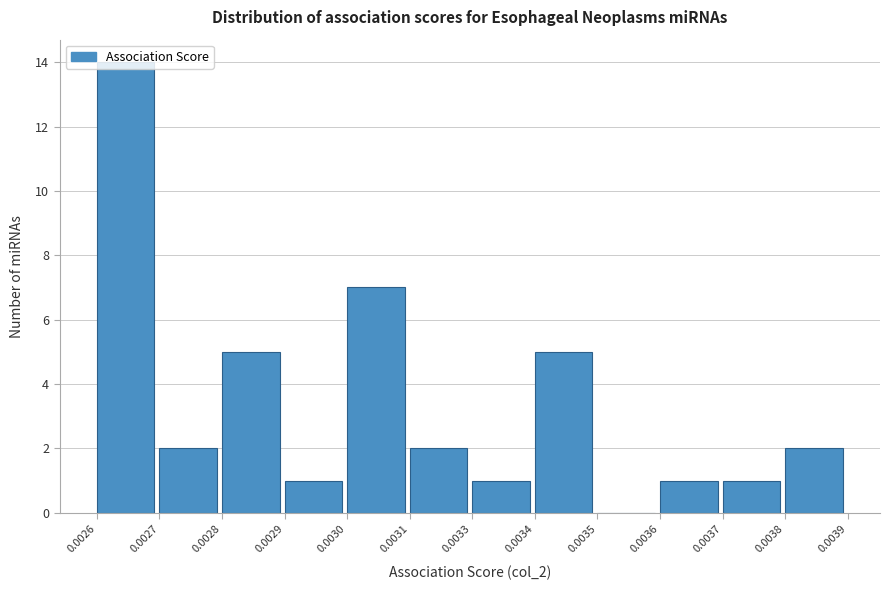

What is the ratio of the value at 0.0028 to the value at 0.0027?

2.5